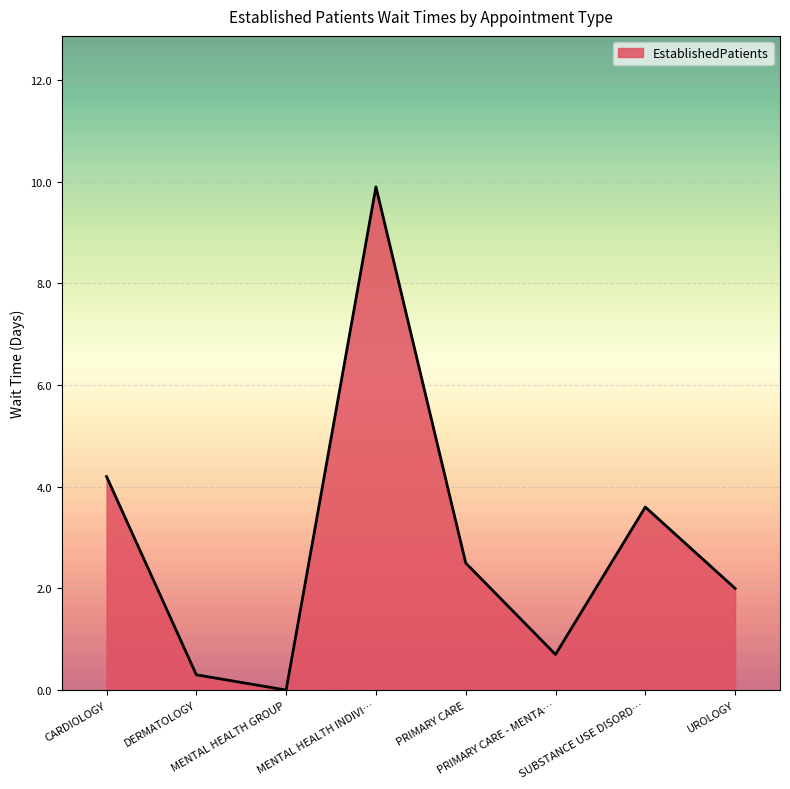

What is the greatest value displayed?

9.9